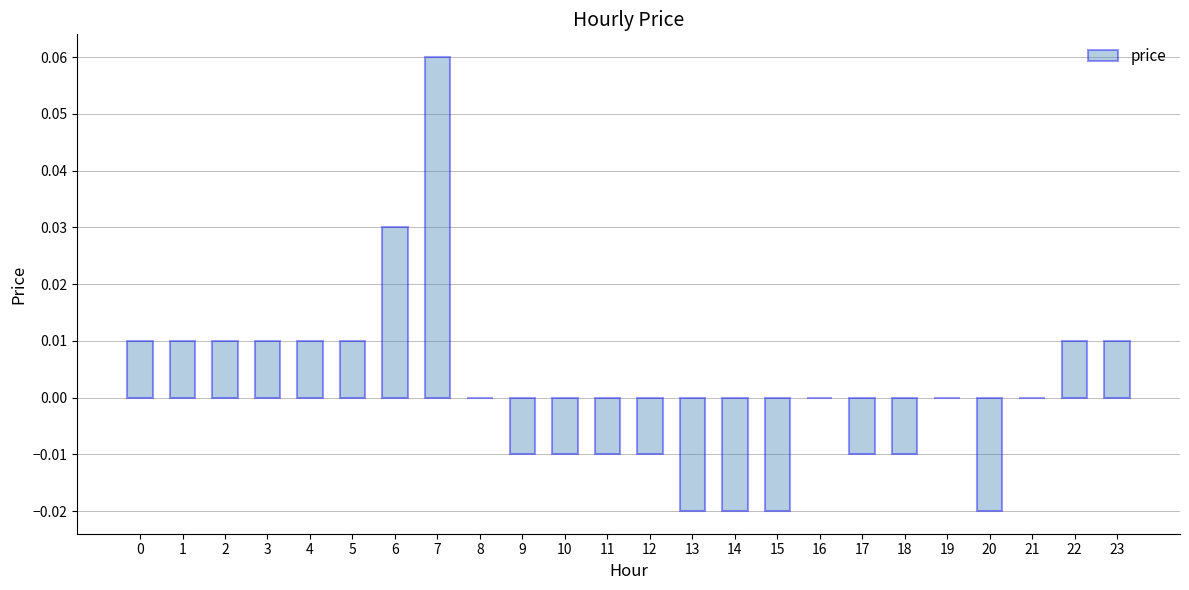

The chart shows a value of 0.0 at 4. True or false?

True